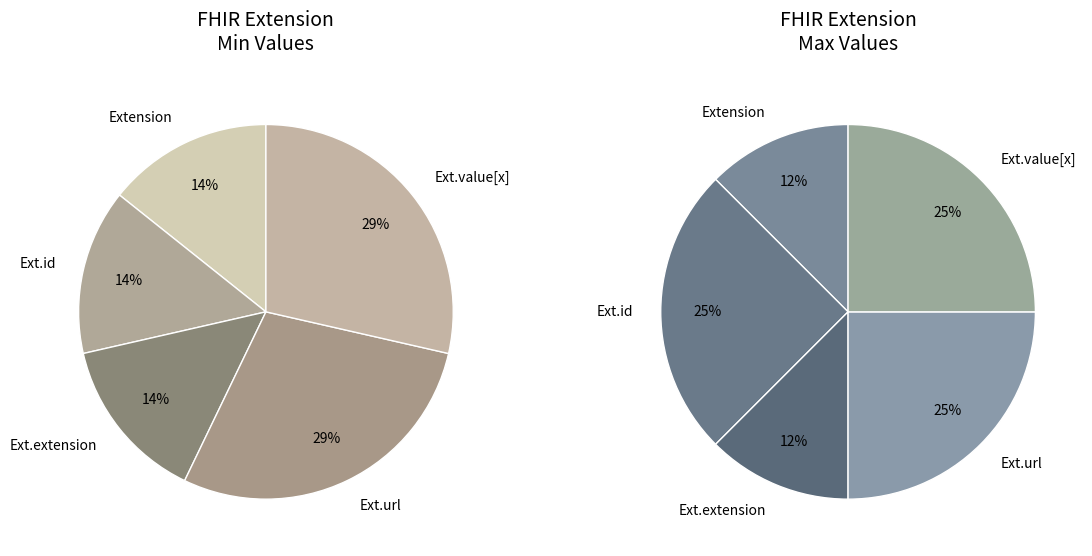

Does any single category account for the majority?

No